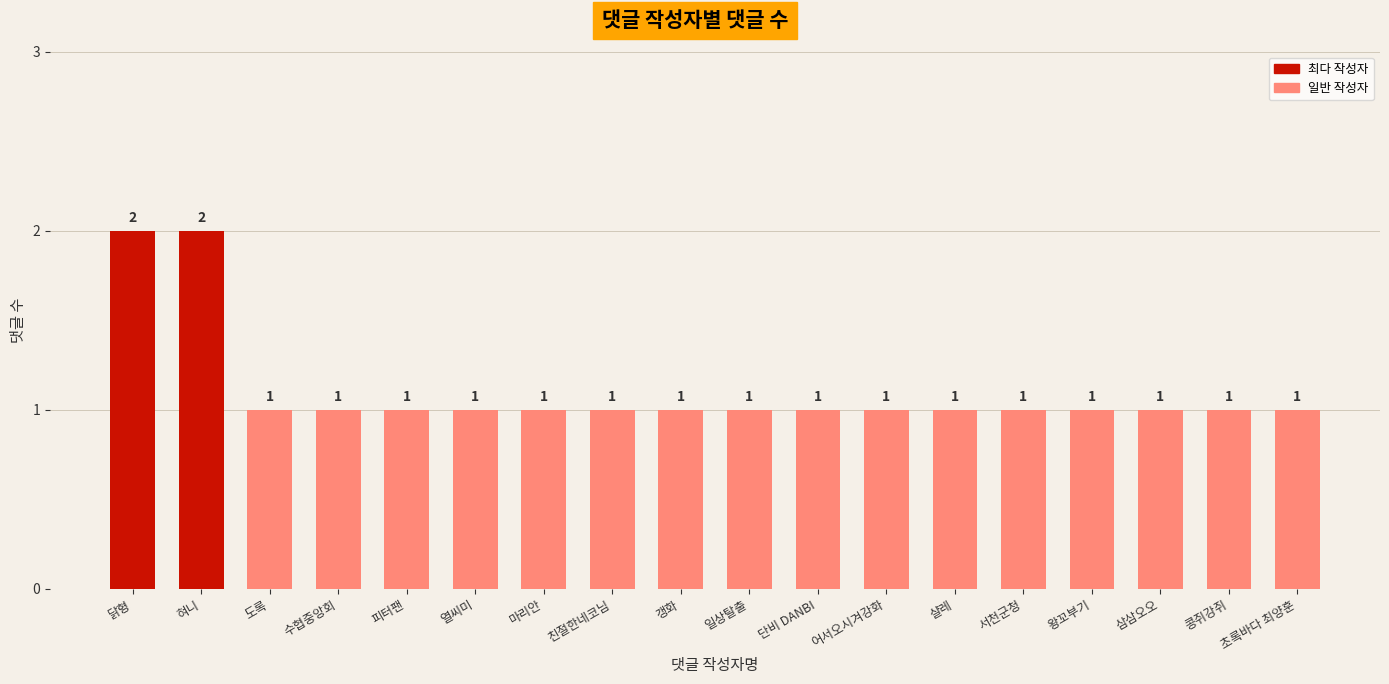

The chart shows a value of 0 at 일상탈출. True or false?

False